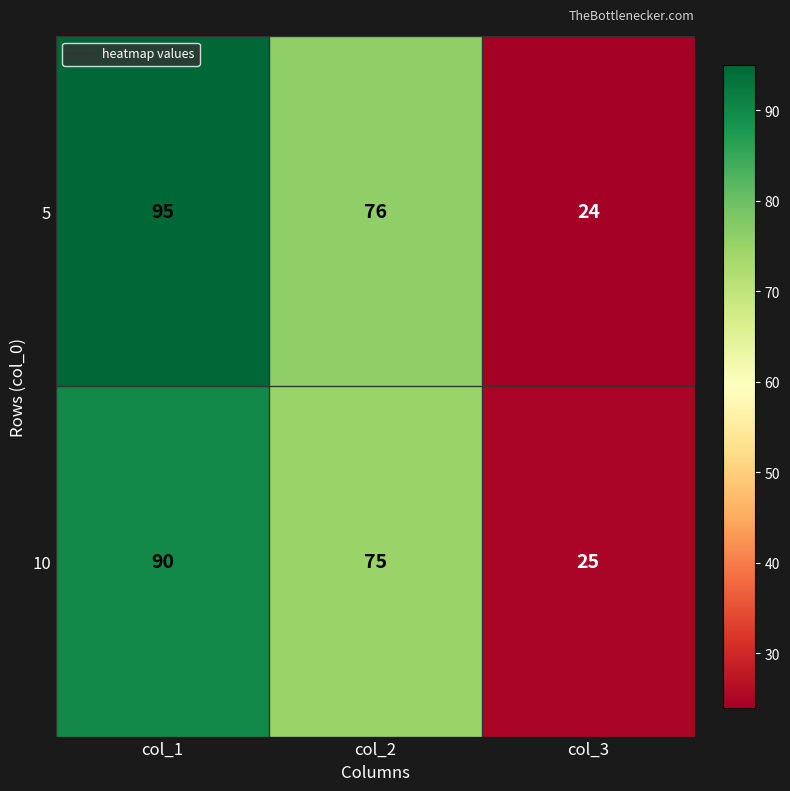

Rank the series by their maximum value, from highest to lowest.

5, 10